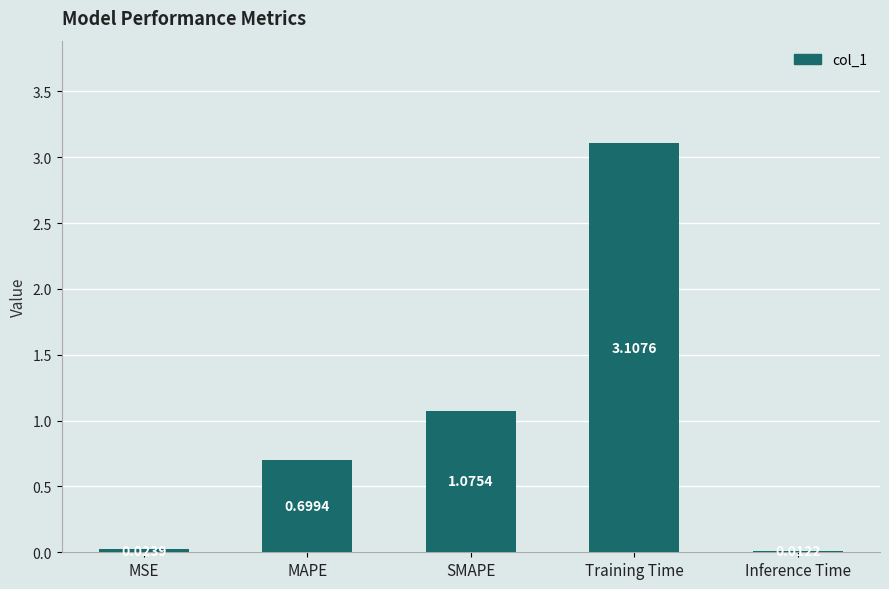

Rank the categories by value from highest to lowest.

Training Time, SMAPE, MAPE, MSE, Inference Time